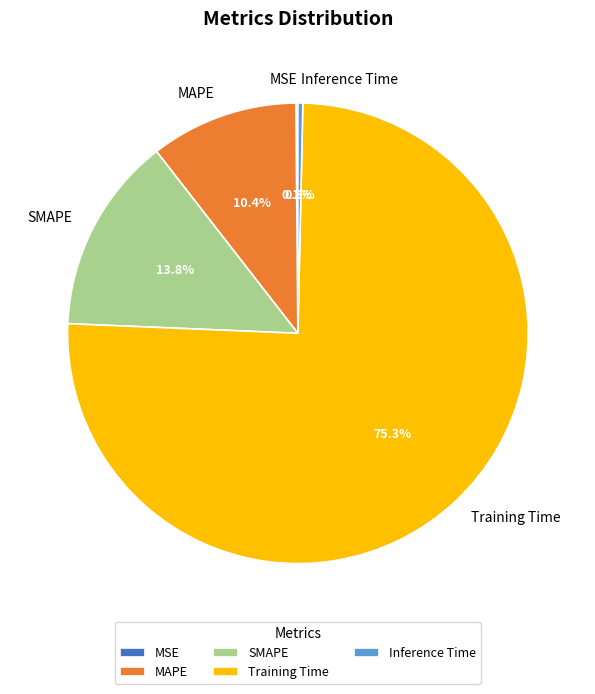

To the nearest percent, what portion does SMAPE represent?

14%